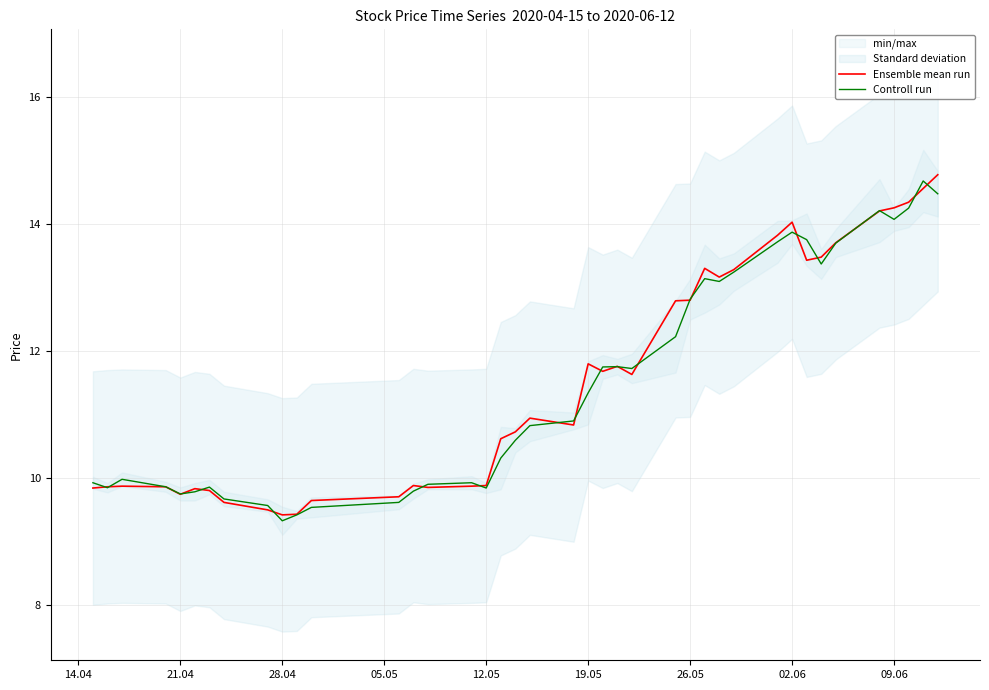

True or false: Controll run and Ensemble mean run cross at least once.

True